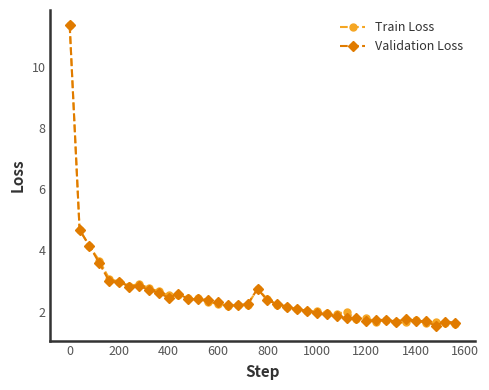

What is the average value of the Validation Loss series?

2.5